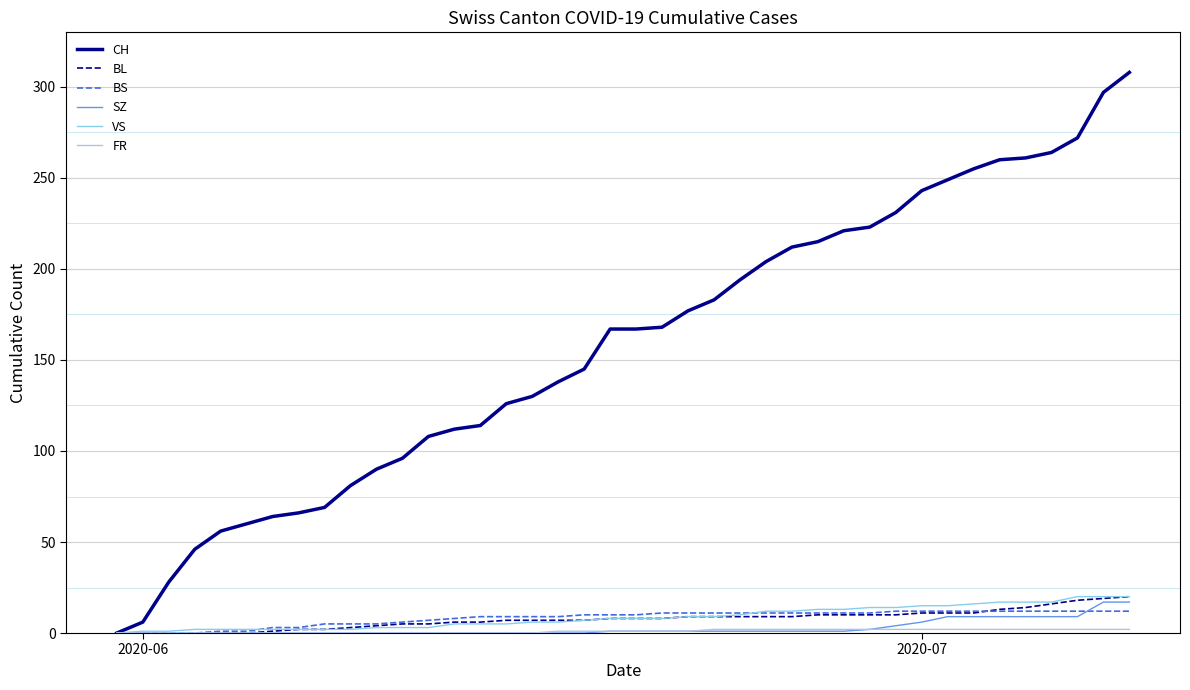

What is the maximum value shown in the chart?

308